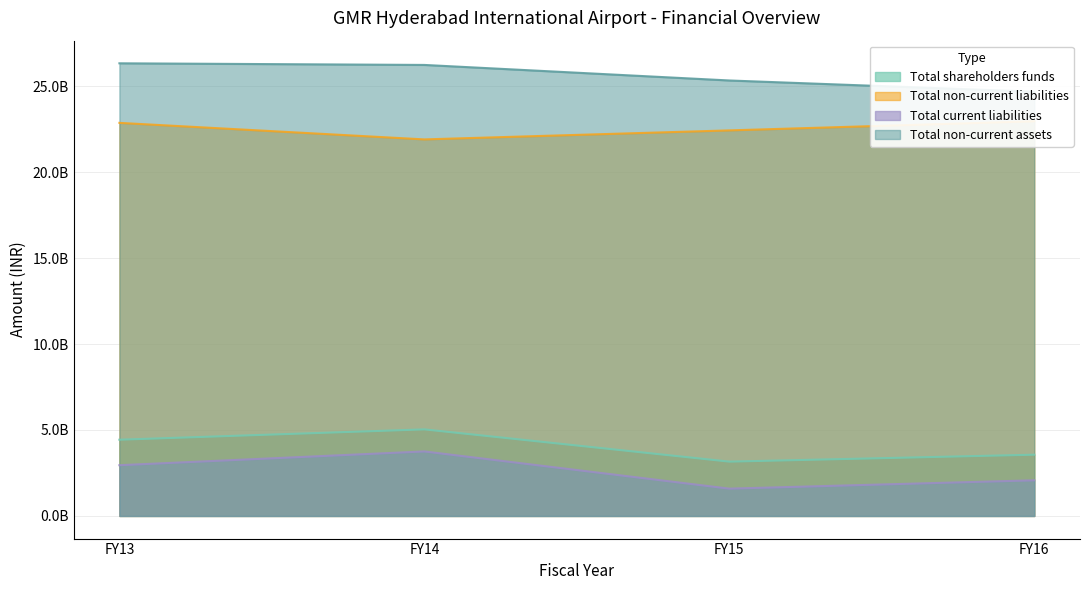

True or false: Total current liabilities has a value of 2952042099 at FY13.

True